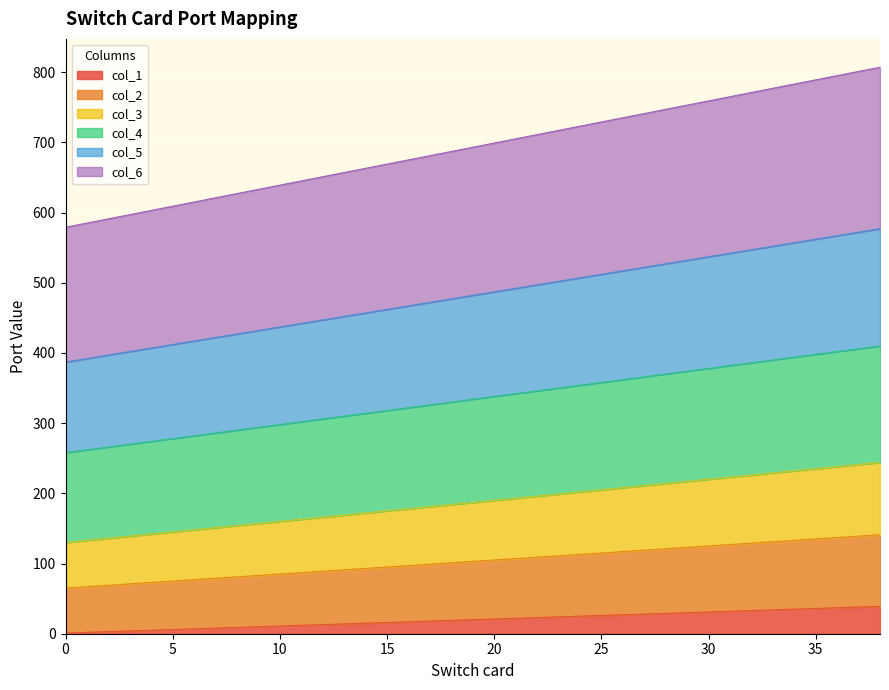

What are all the series names shown in the legend?

col_1, col_2, col_3, col_4, col_5, col_6